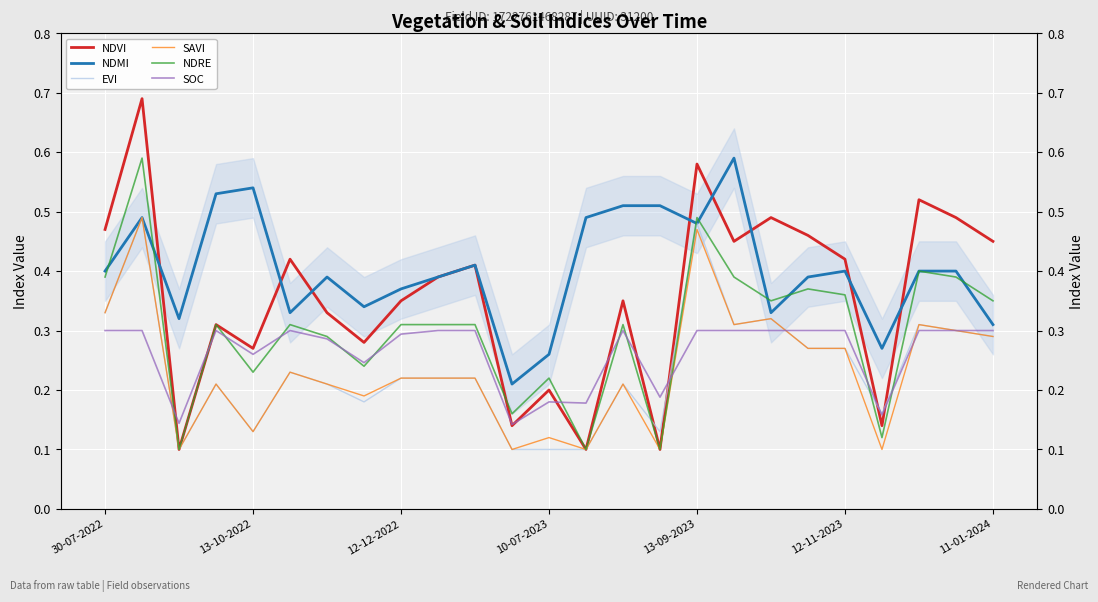

Reading left to right, transcribe all the data shown in this chart.

NDVI: 0.5	0.7	0.1	0.3	0.3	0.4	0.3	0.3	0.3	0.4	0.4	0.1	0.2	0.1	0.3	0.1	0.6	0.5	0.5	0.5	0.4	0.1	0.5	0.5	0.5
NDMI: 0.4	0.5	0.3	0.5	0.5	0.3	0.4	0.3	0.4	0.4	0.4	0.2	0.3	0.5	0.5	0.5	0.5	0.6	0.3	0.4	0.4	0.3	0.4	0.4	0.3
EVI: 0.3	0.5	0.1	0.2	0.1	0.2	0.2	0.2	0.2	0.2	0.2	0.1	0.1	0.1	0.2	0.1	0.5	0.3	0.3	0.3	0.3	0.2	0.3	0.3	0.3
SAVI: 0.3	0.5	0.1	0.2	0.1	0.2	0.2	0.2	0.2	0.2	0.2	0.1	0.1	0.1	0.2	0.1	0.5	0.3	0.3	0.3	0.3	0.1	0.3	0.3	0.3
NDRE: 0.4	0.6	0.1	0.3	0.2	0.3	0.3	0.2	0.3	0.3	0.3	0.2	0.2	0.1	0.3	0.1	0.5	0.4	0.3	0.4	0.4	0.1	0.4	0.4	0.3
SOC: 0.3	0.3	0.1	0.3	0.3	0.3	0.3	0.2	0.3	0.3	0.3	0.1	0.2	0.2	0.3	0.2	0.3	0.3	0.3	0.3	0.3	0.2	0.3	0.3	0.3